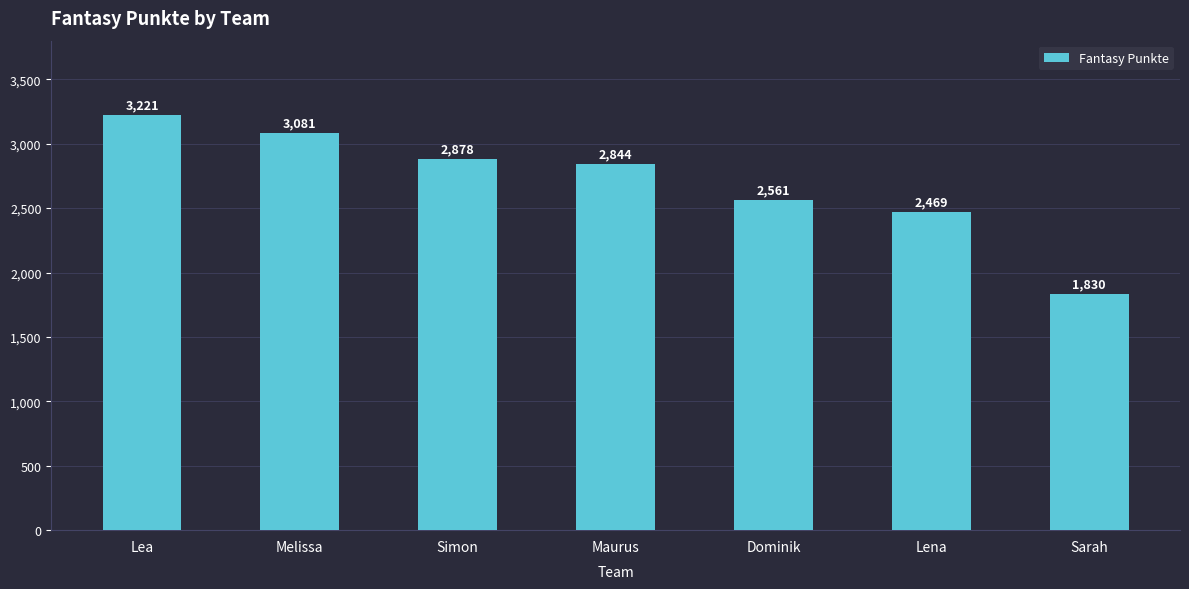

What is the sum of all values?

18884